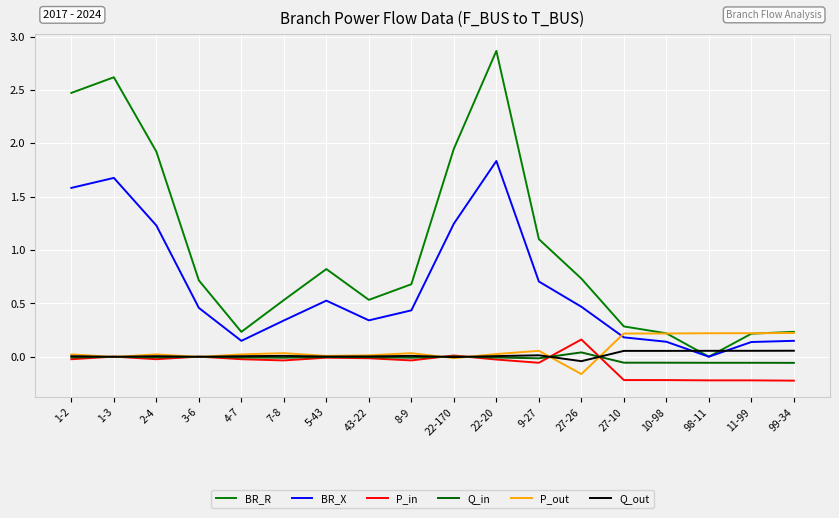

Does the chart display data point markers on the line(s)?

No